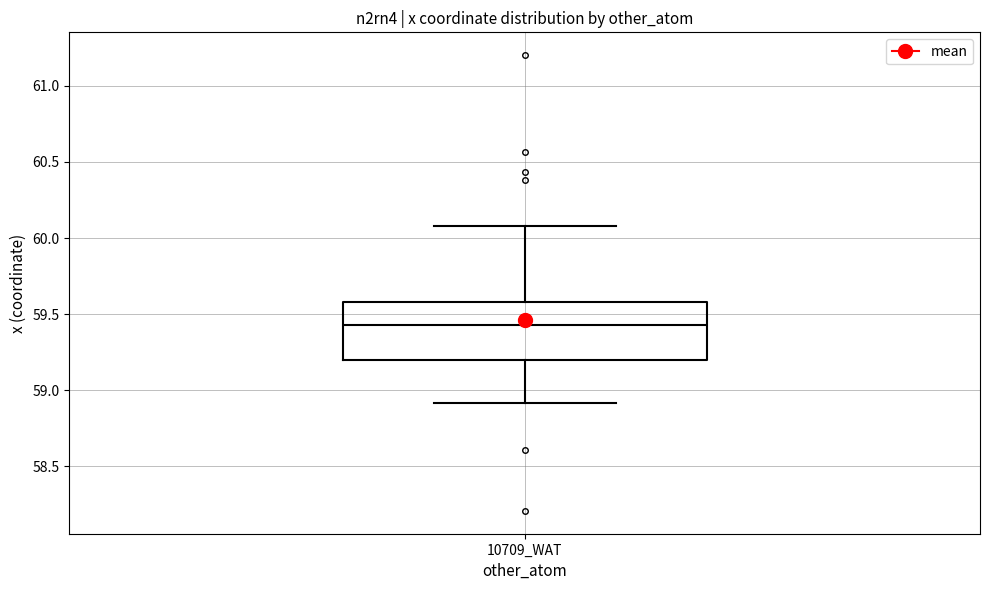

Where does the median line of the box for 10709_WAT sit on the y-axis? The values are not printed on the chart, so give them approximately, as read against the axis.

59.45